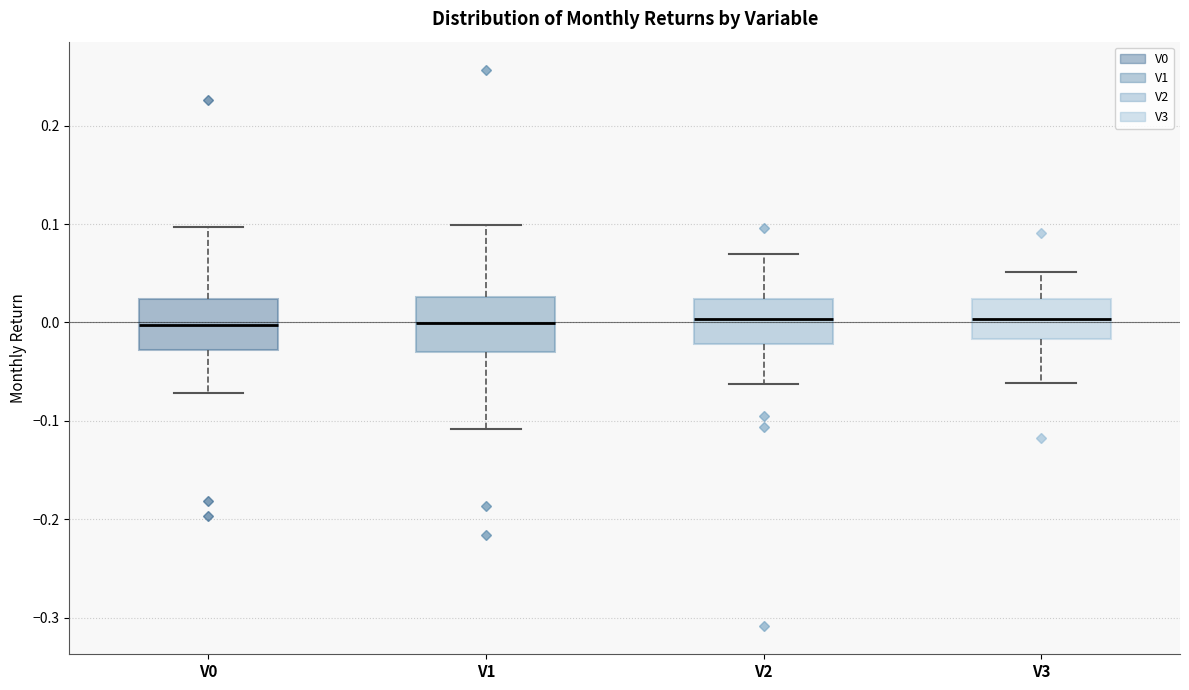

Reading left to right, read every box against the y-axis: the position of its median line, the range the box covers, and the ends of its whiskers. The values are not printed on the chart, so give them approximately, as read against the axis.

V0: median 0.00, box -0.03 to 0.02, whiskers -0.07 to 0.10
V1: median 0.00, box -0.03 to 0.03, whiskers -0.11 to 0.10
V2: median 0.00, box -0.02 to 0.02, whiskers -0.06 to 0.07
V3: median 0.00, box -0.02 to 0.02, whiskers -0.06 to 0.05